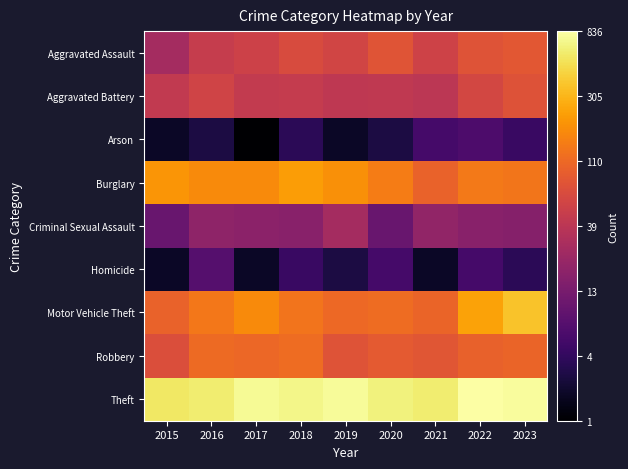

Reading left to right, what are all the values shown in this chart?

Aggravated Assault: 2015=3.4	2016=3.9	2017=4.0	2018=4.2	2019=4.1	2020=4.4	2021=4.0	2022=4.4	2023=4.4
Aggravated Battery: 2015=3.8	2016=4.0	2017=3.9	2018=3.9	2019=3.8	2020=3.8	2021=3.7	2022=4.1	2023=4.3
Arson: 2015=1.1	2016=1.4	2017=0.7	2018=1.6	2019=1.1	2020=1.4	2021=1.9	2022=2.1	2023=1.8
Burglary: 2015=5.3	2016=5.2	2017=5.2	2018=5.4	2019=5.3	2020=5.0	2021=4.6	2022=4.9	2023=4.9
Criminal Sexual Assault: 2015=2.5	2016=3.0	2017=3.0	2018=2.9	2019=3.4	2020=2.5	2021=3.1	2022=2.9	2023=2.9
Homicide: 2015=1.1	2016=2.2	2017=1.1	2018=1.8	2019=1.4	2020=1.9	2021=1.1	2022=1.9	2023=1.6
Motor Vehicle Theft: 2015=4.6	2016=4.9	2017=5.2	2018=4.9	2019=4.7	2020=4.8	2021=4.6	2022=5.5	2023=5.9
Robbery: 2015=4.3	2016=4.7	2017=4.7	2018=4.8	2019=4.4	2020=4.5	2021=4.4	2022=4.6	2023=4.6
Theft: 2015=6.3	2016=6.4	2017=6.6	2018=6.5	2019=6.7	2020=6.5	2021=6.4	2022=6.7	2023=6.7